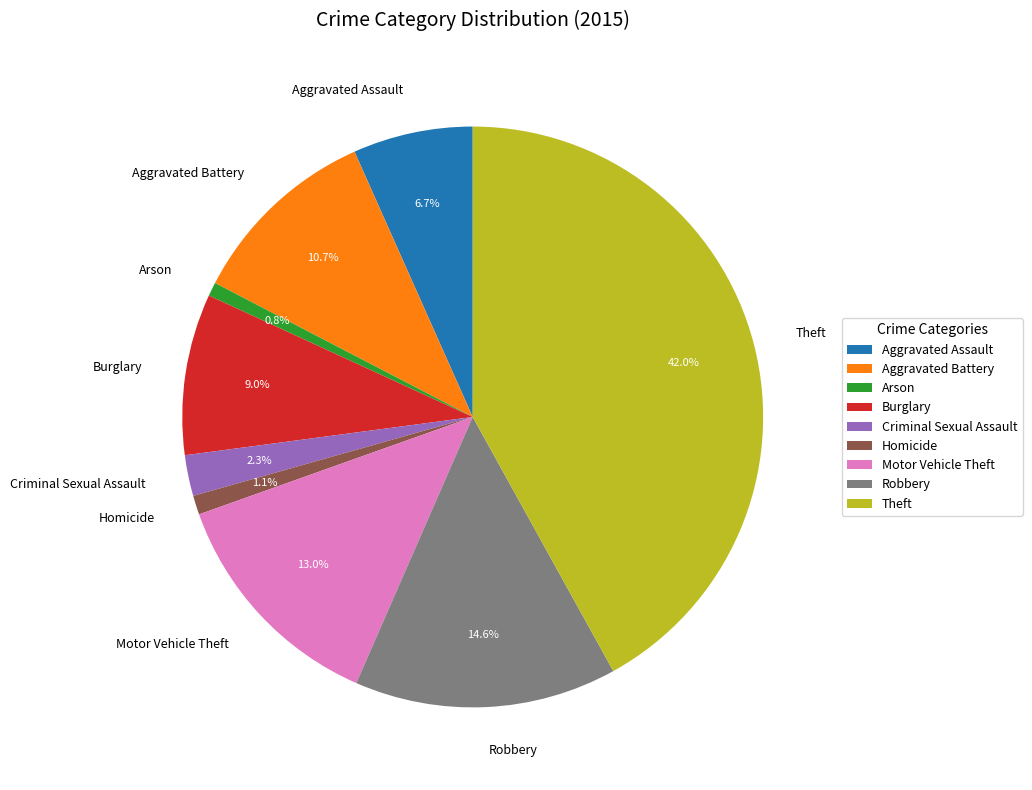

Between Aggravated Battery and Robbery, which is larger?

Robbery